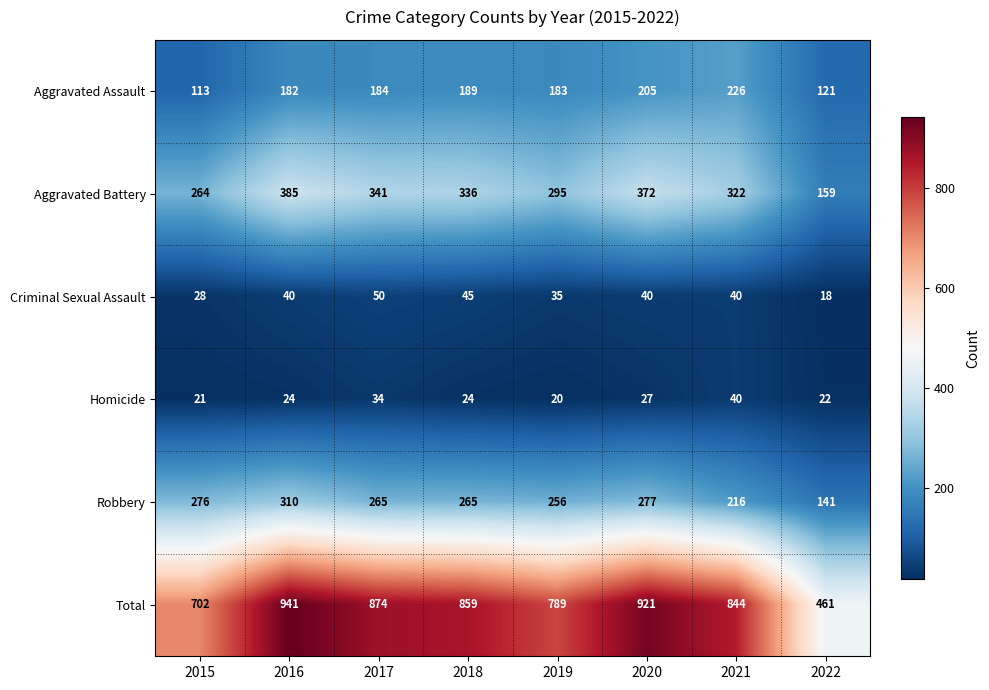

Rank the series at 2018 from lowest to highest value.

Homicide, Criminal Sexual Assault, Aggravated Assault, Robbery, Aggravated Battery, Total